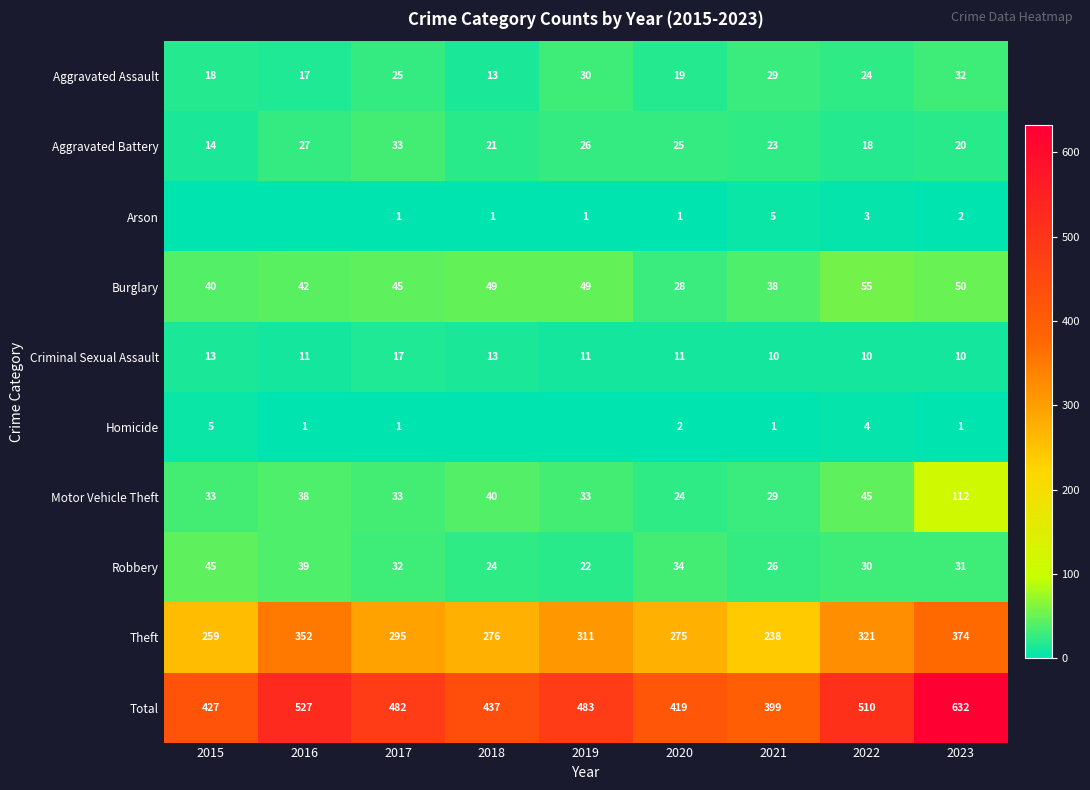

What is the difference between the Motor Vehicle Theft values at 2016 and 2023?

74